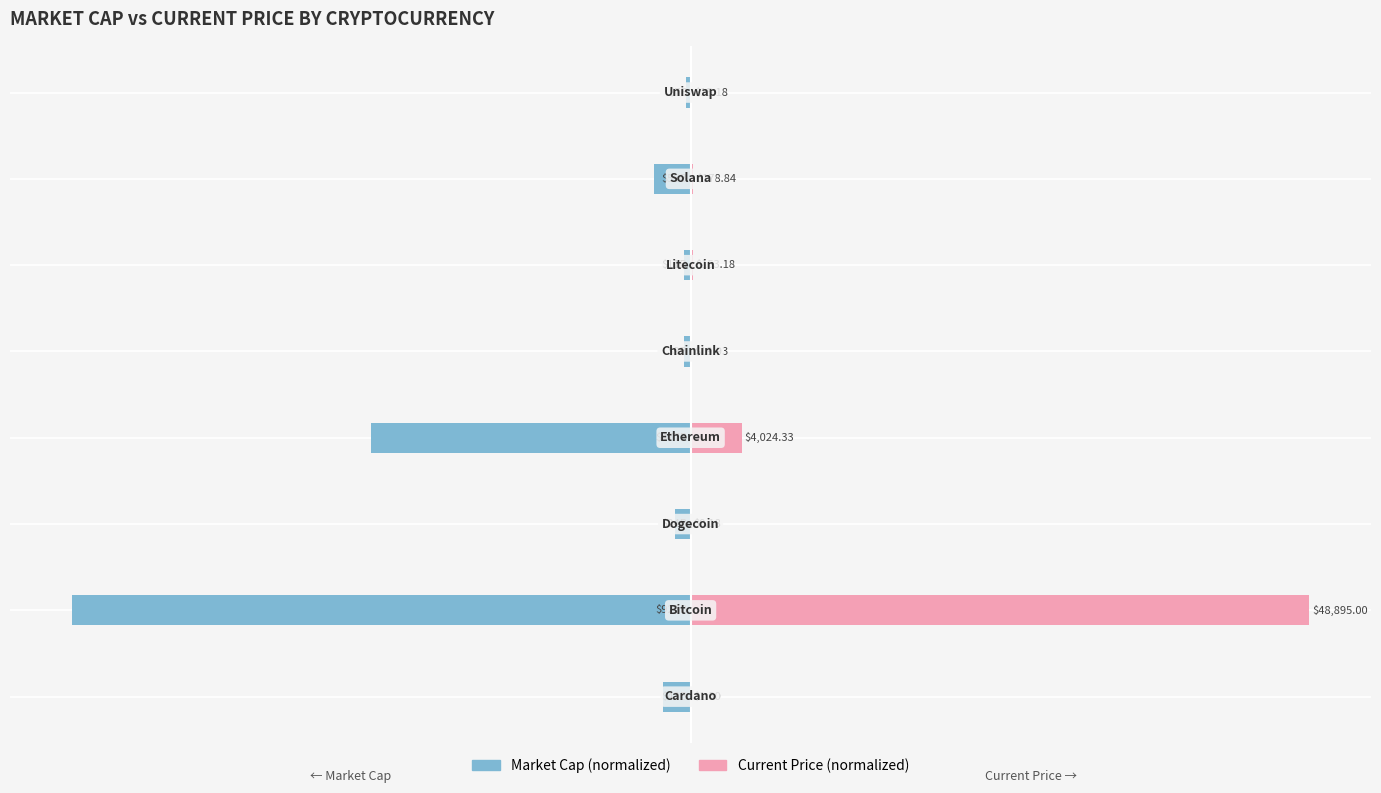

What is the sum of all market_cap values?

-167.7